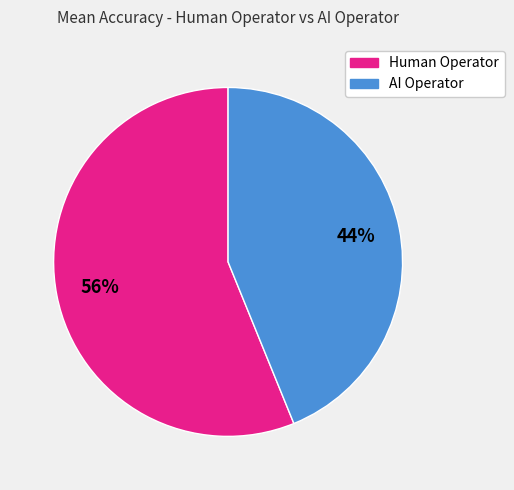

Is it true that AI Operator is 44% of the pie?

True